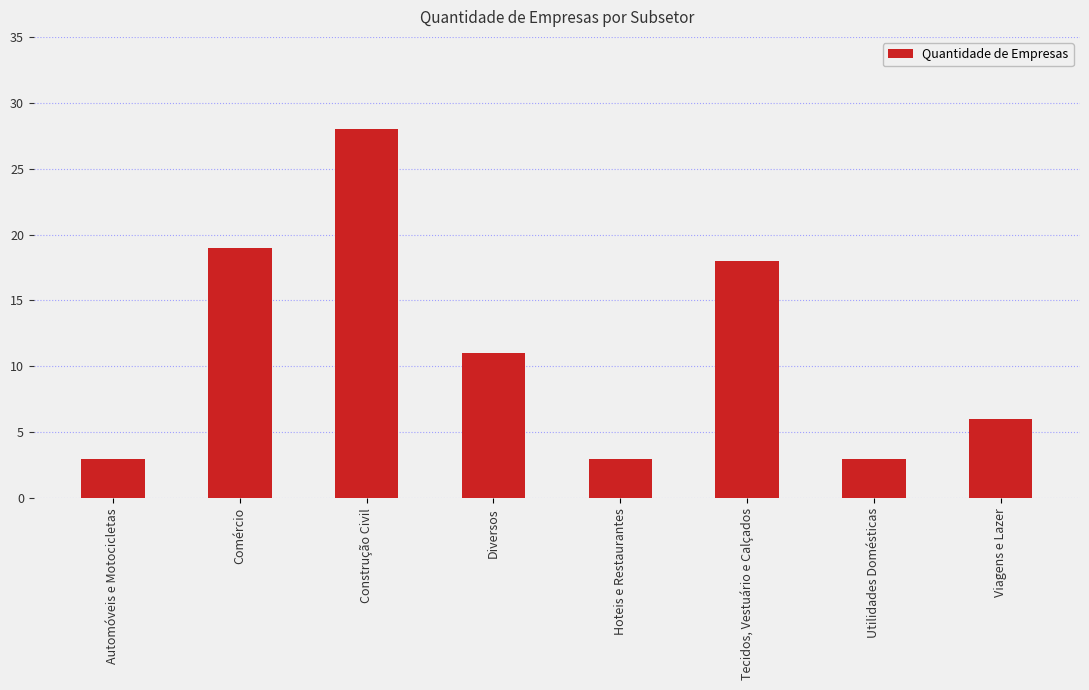

Are the bars horizontal?

No